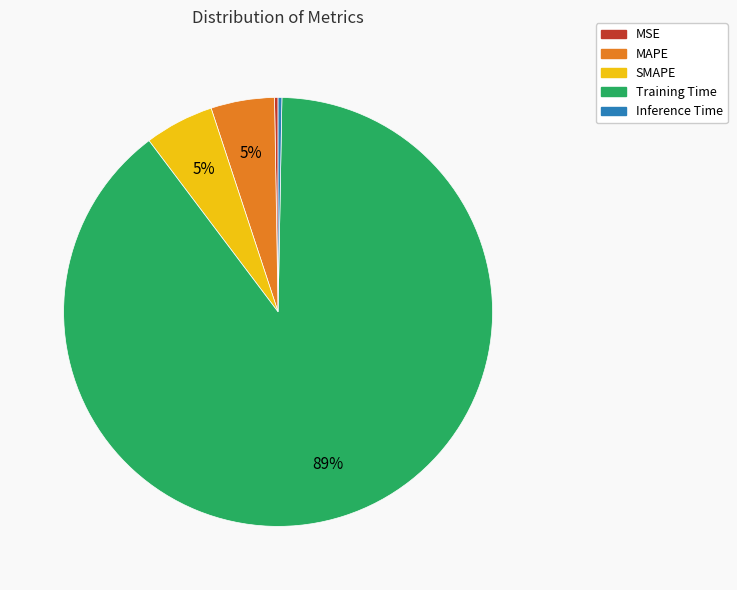

The SMAPE slice represents 5% of the pie. True or false?

True